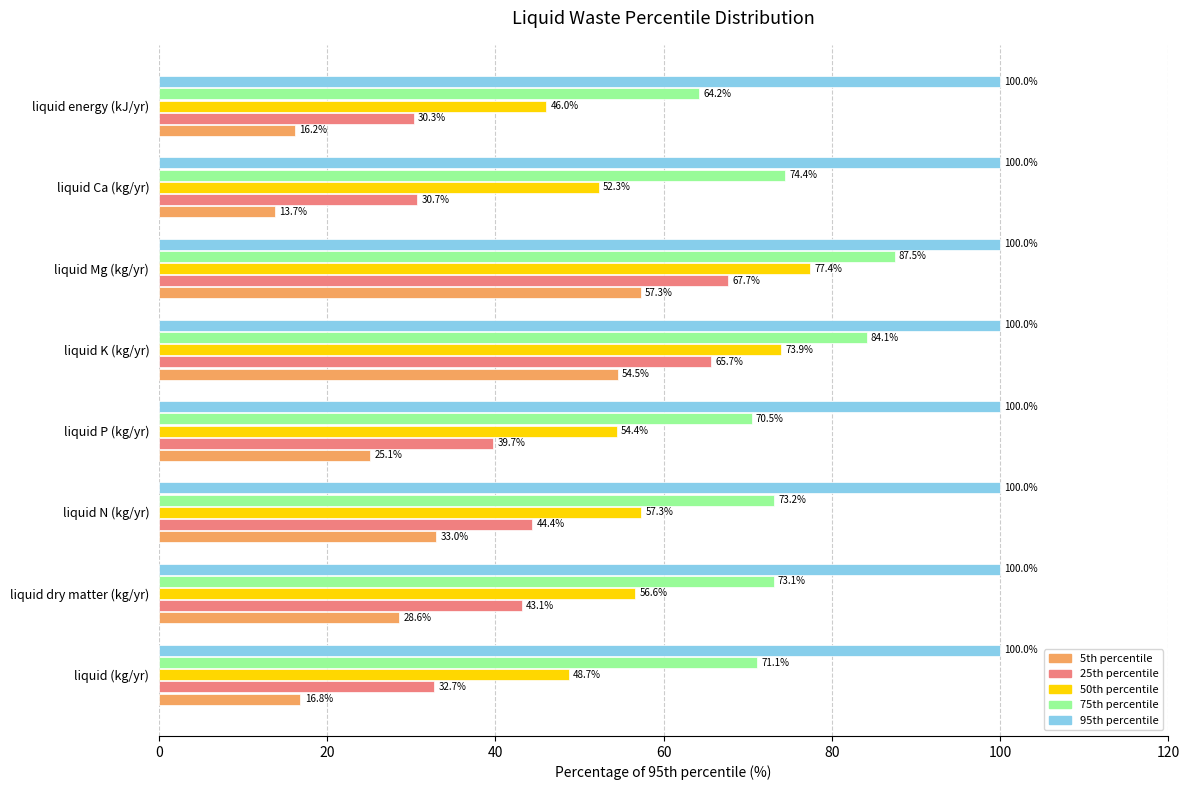

Which series has the widest spread of values?

5th percentile